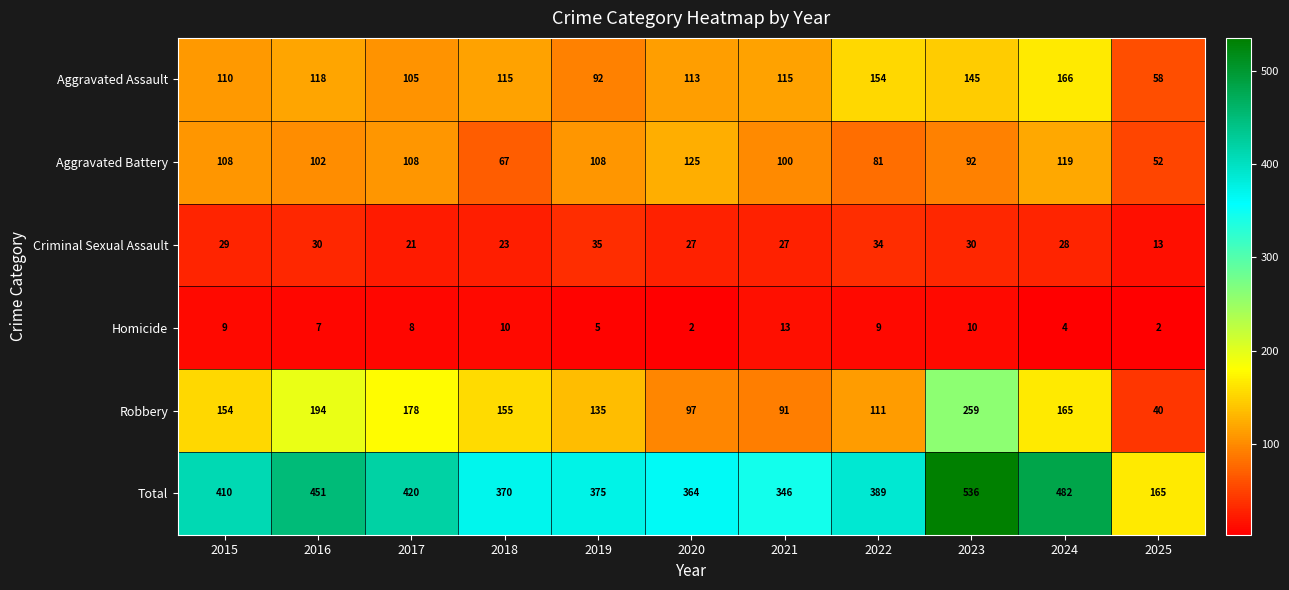

What is the total value across all series at 2019?

750